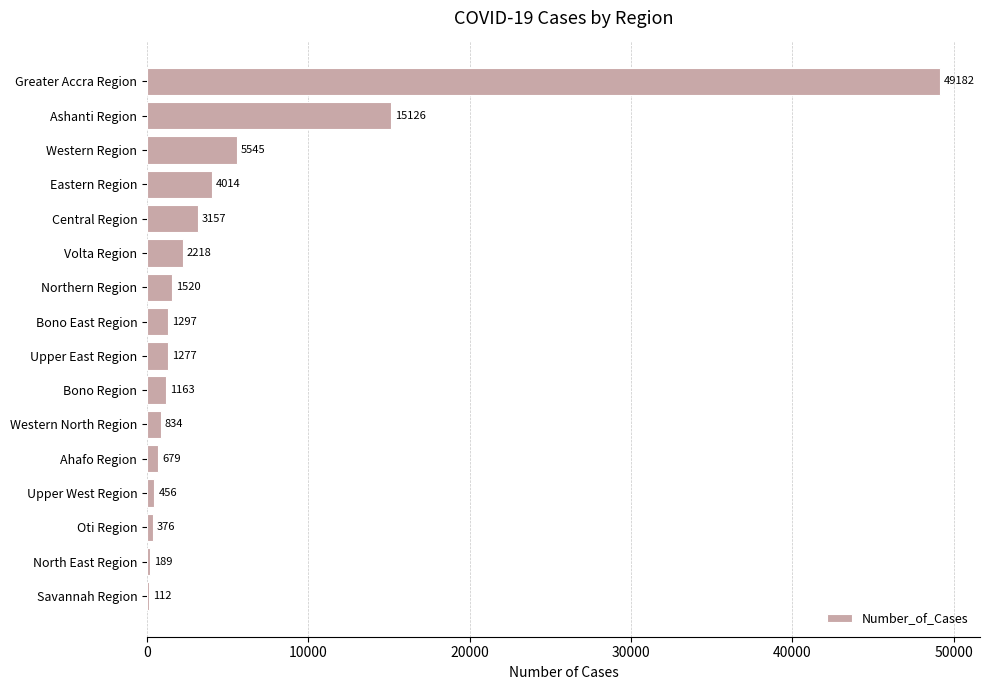

At which label is the value closest to 24647?

Ashanti Region